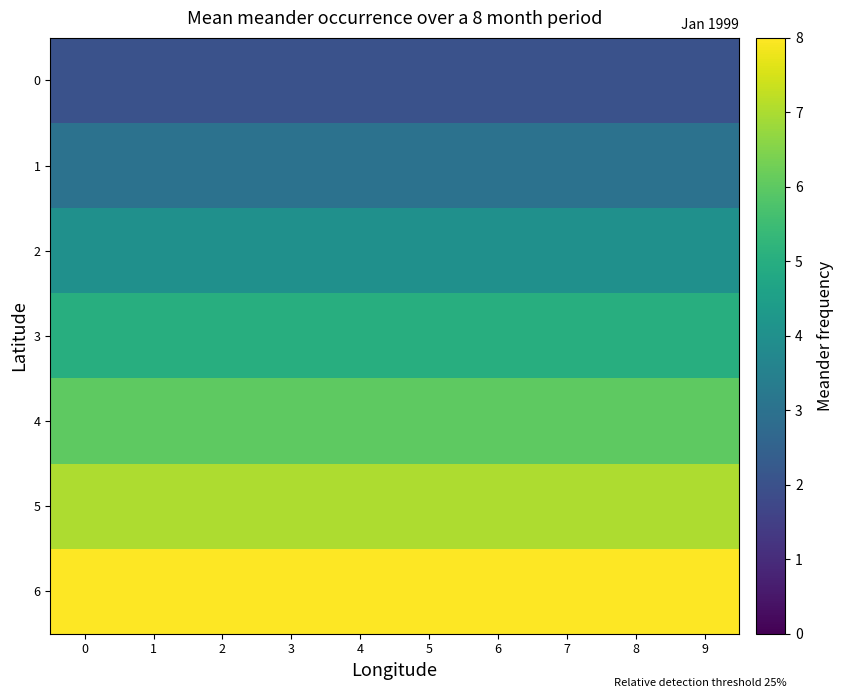

What is the total value across all series at 1?

35